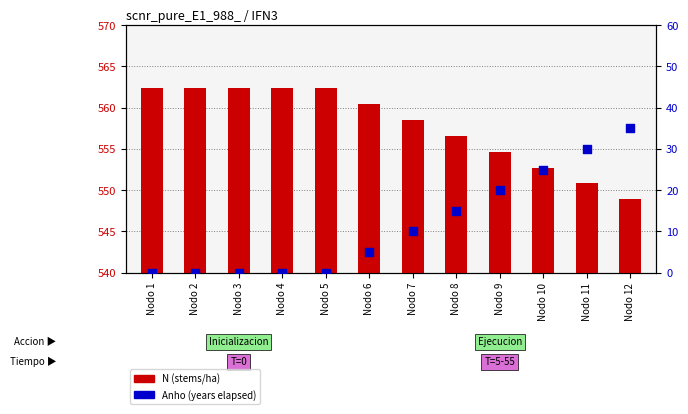

Which series reaches the maximum Y coordinate?

N (stems/ha)